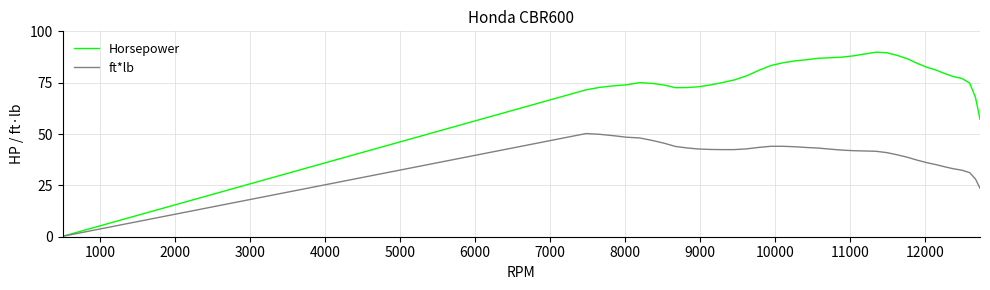

Which series has the largest total across all categories?

Horsepower